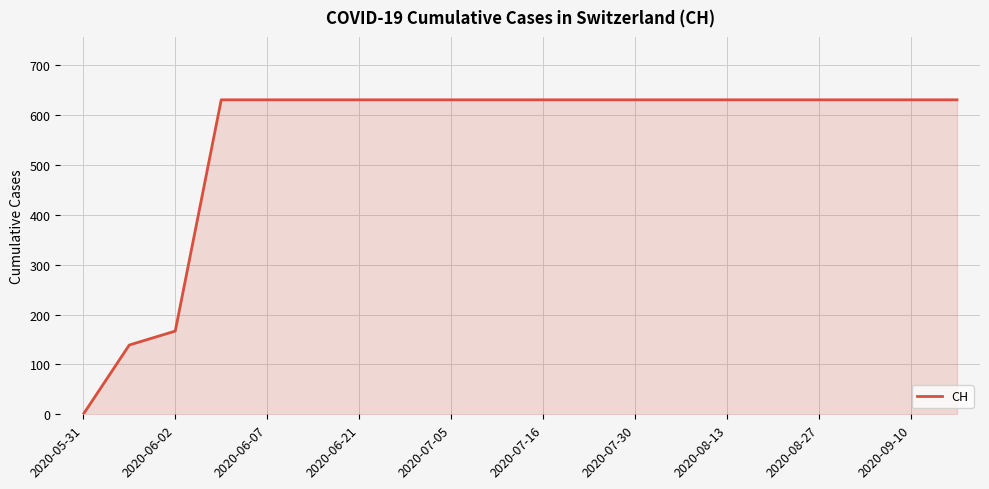

What is the maximum value shown in the chart?

631